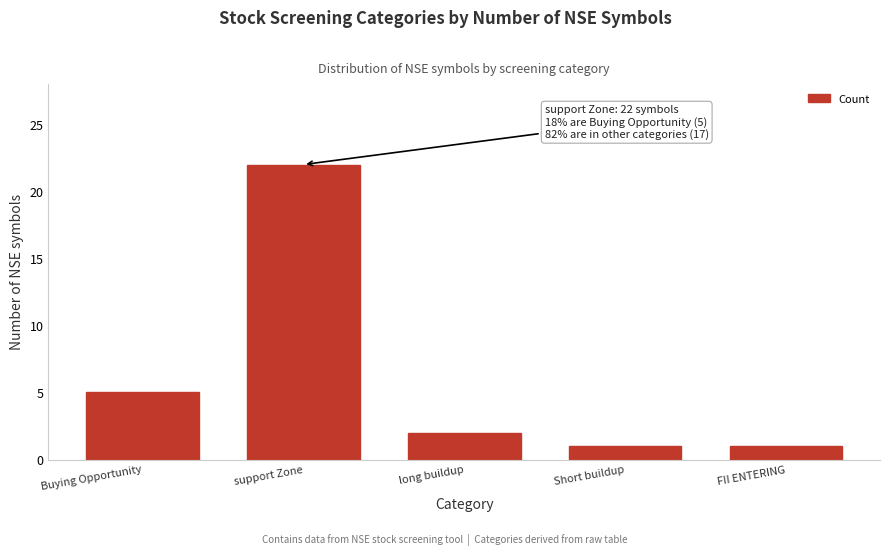

Reading left to right, transcribe all the data shown in this chart.

5	22	2	1	1